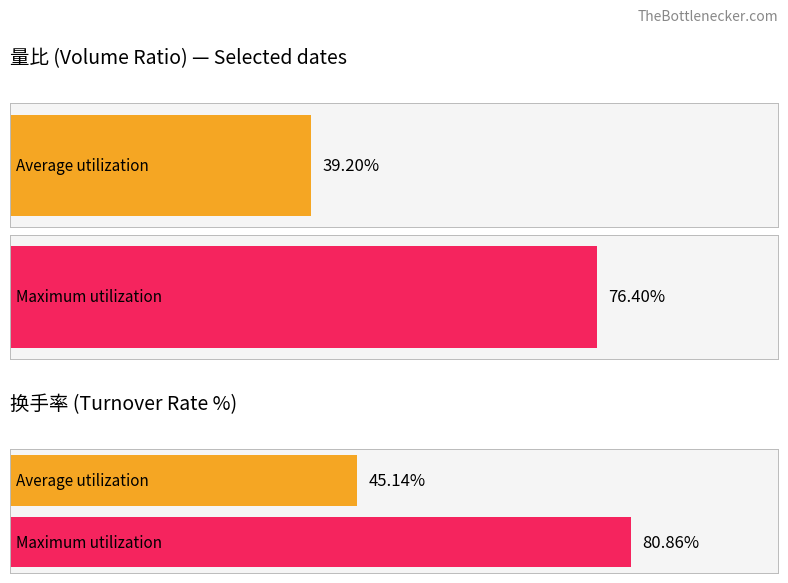

At how many categories does at least one series exceed 1?

2